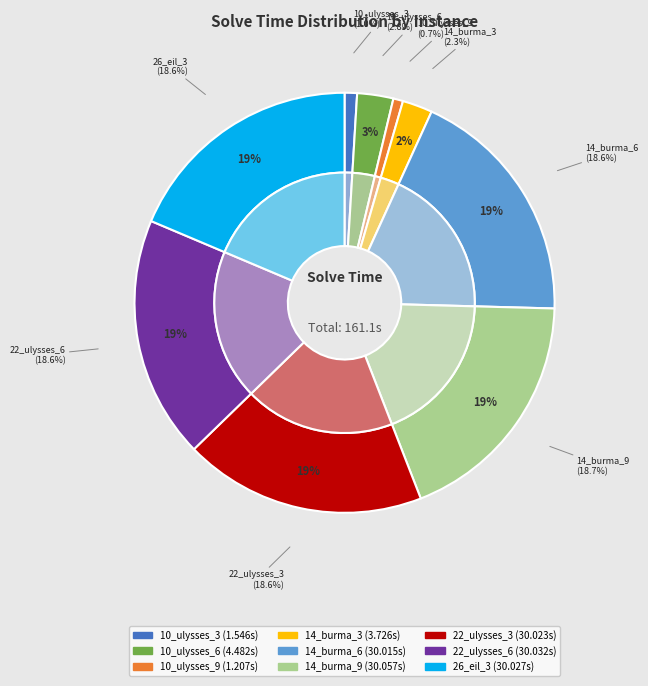

Between 14_burma_9.tsp and 14_burma_6.tsp, which is larger?

14_burma_9.tsp